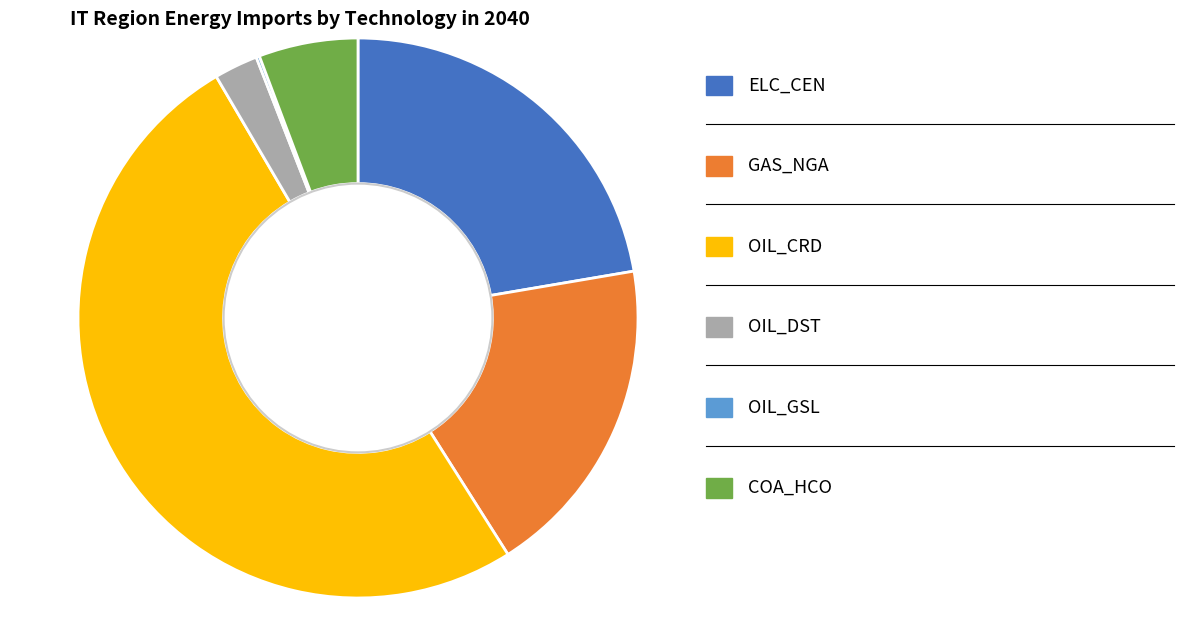

Does any single category account for the majority?

Yes